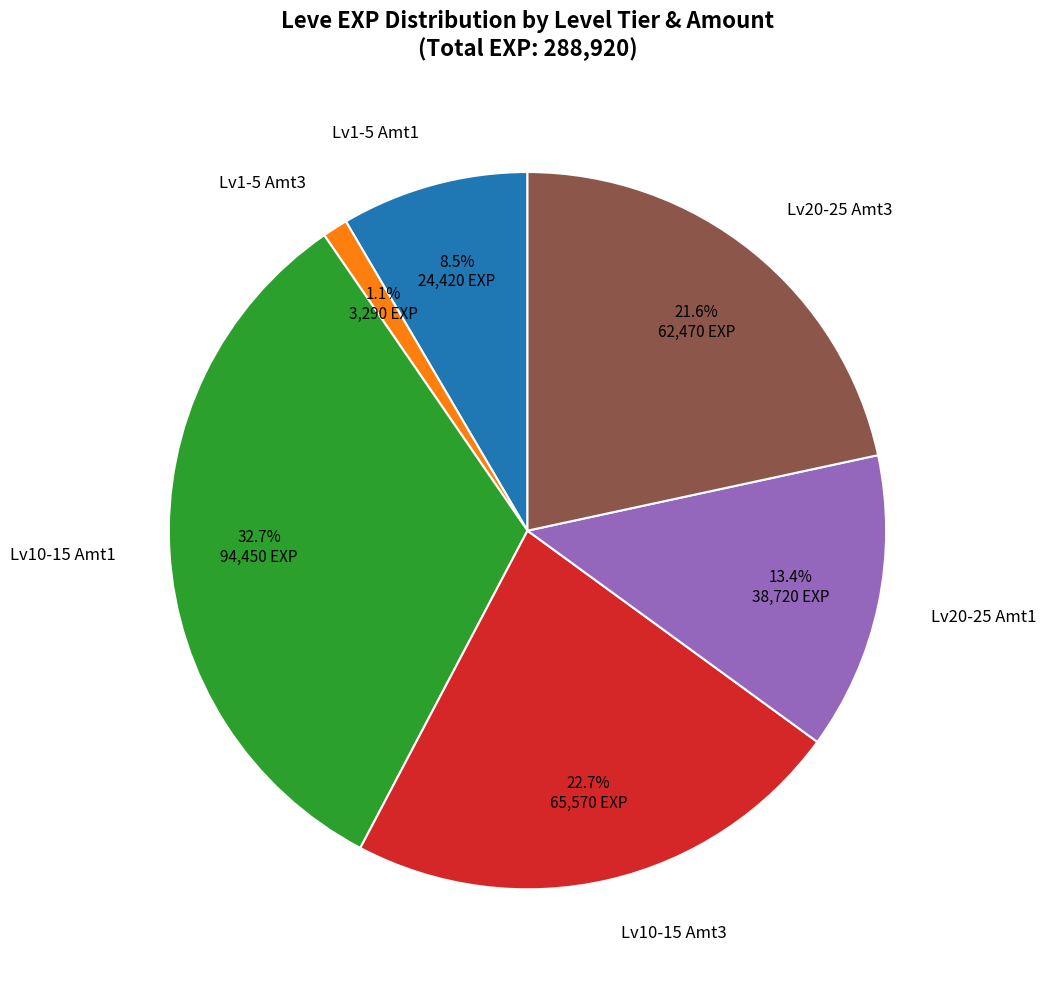

Does Lv10-15 Amt1 represent more than half of the total?

No